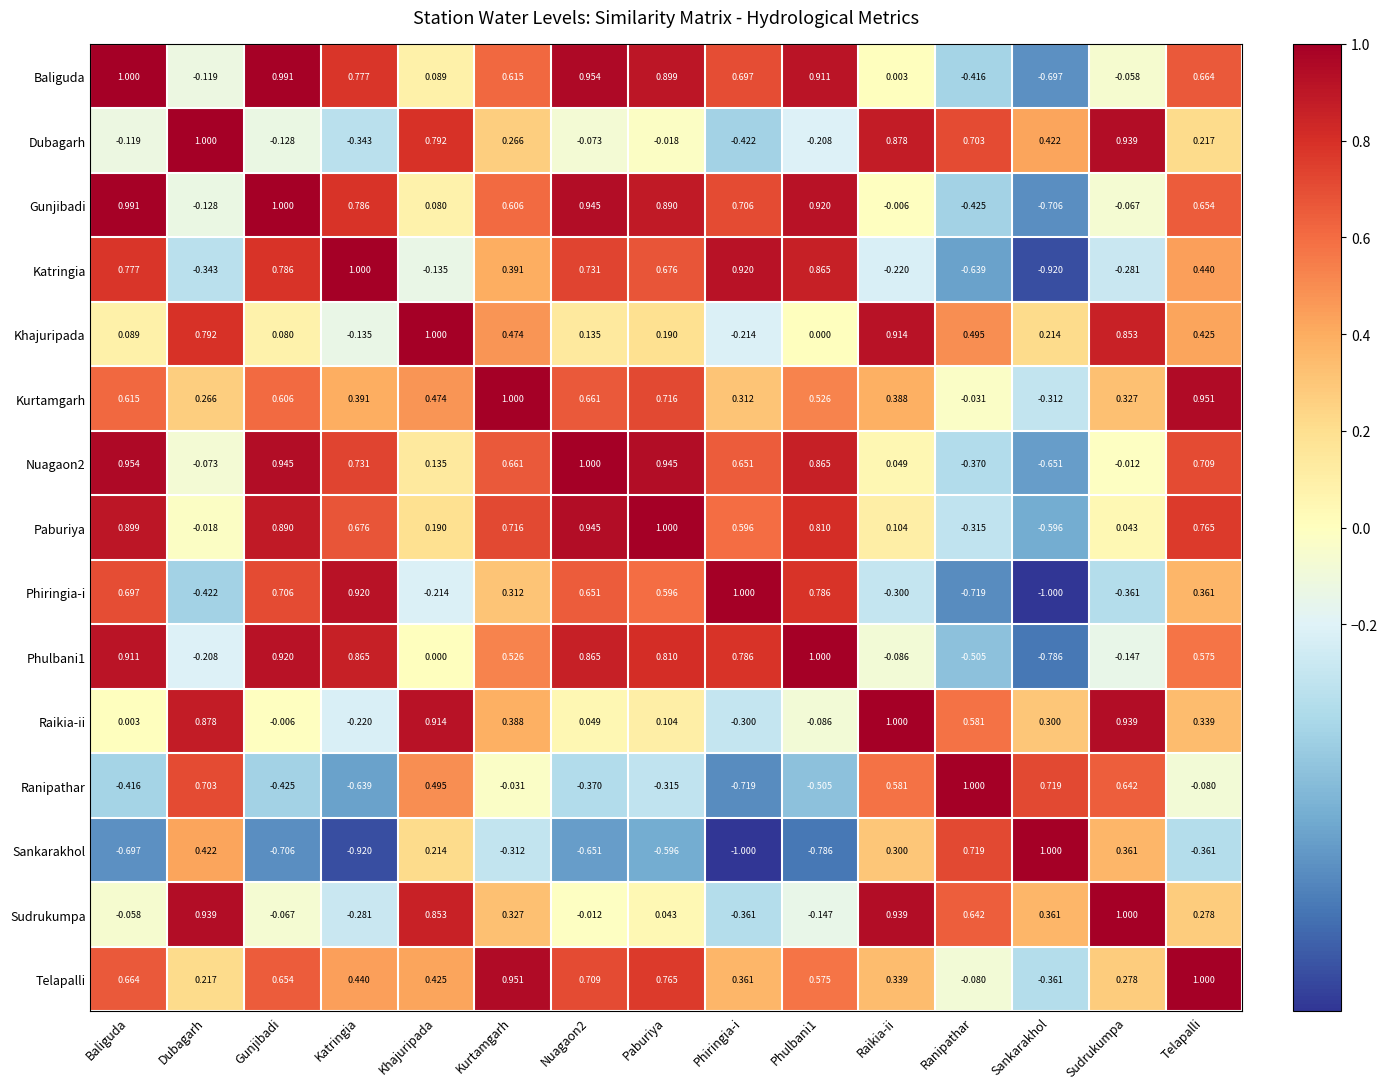

How many categories are shown in the chart?

15